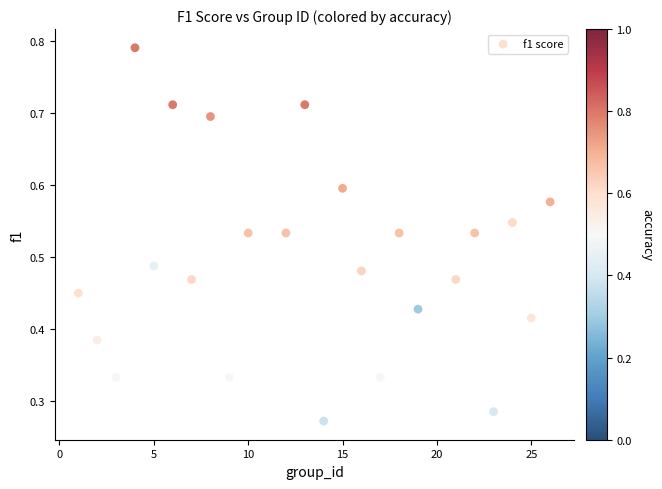

What is the range of X values (max minus min)?

25.0